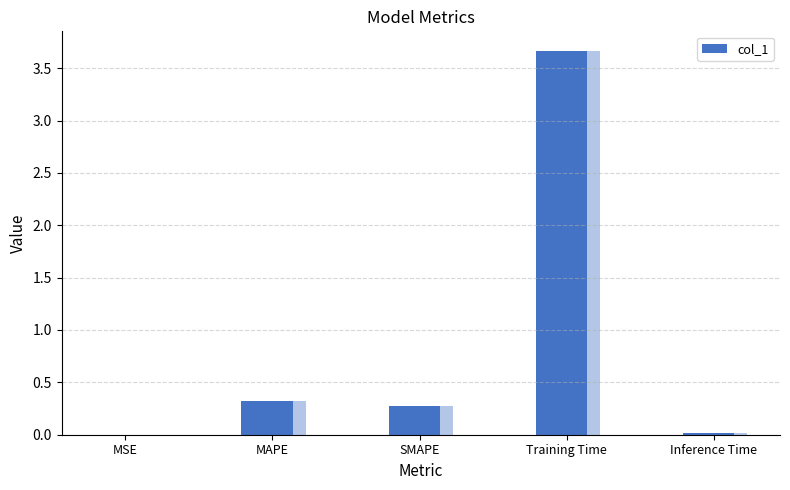

Between Training Time and SMAPE, which is larger?

Training Time